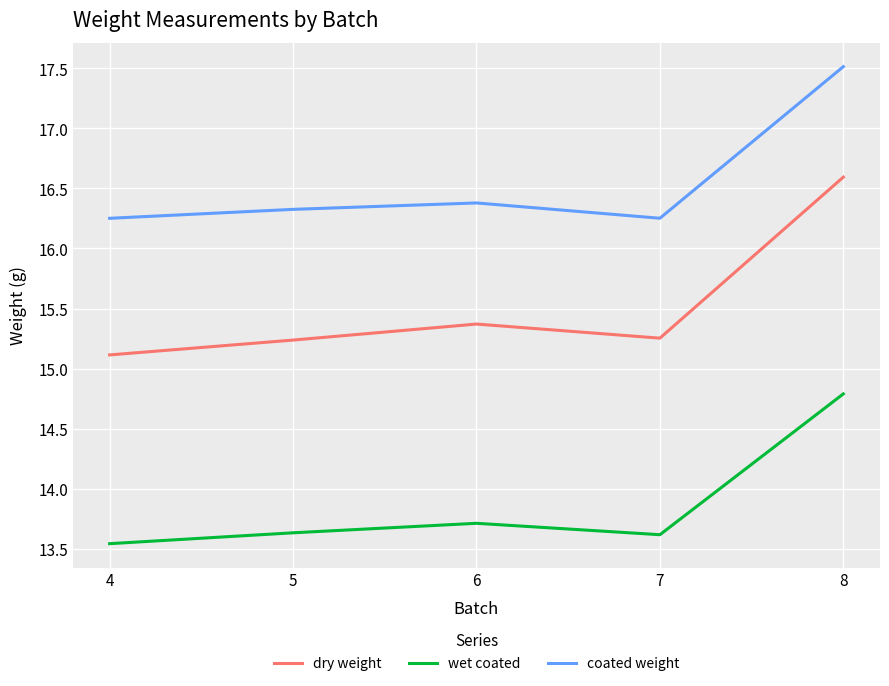

How many series are shown in this chart?

3